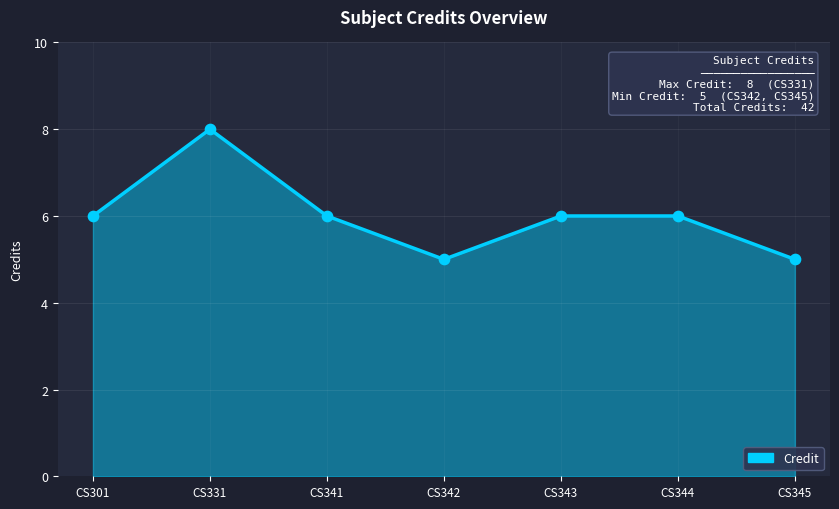

Between CS341 and CS331, which is larger?

CS331